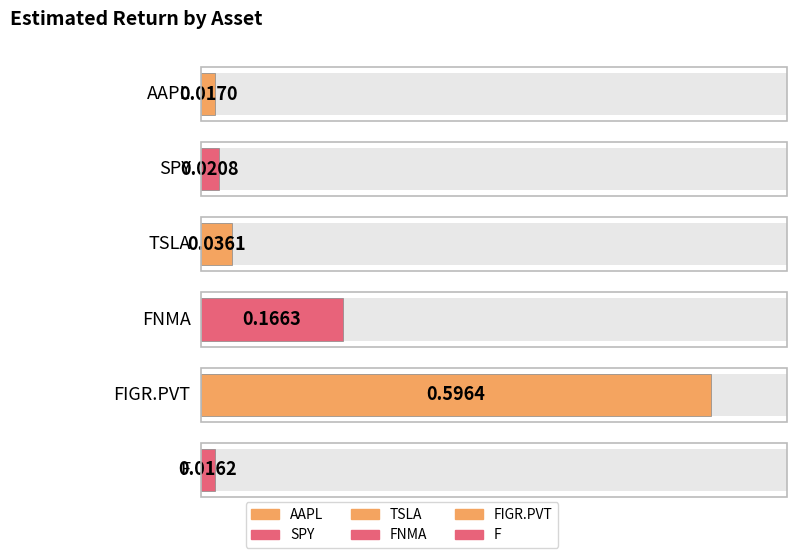

Which category has the highest value across all series?

FIGR.PVT